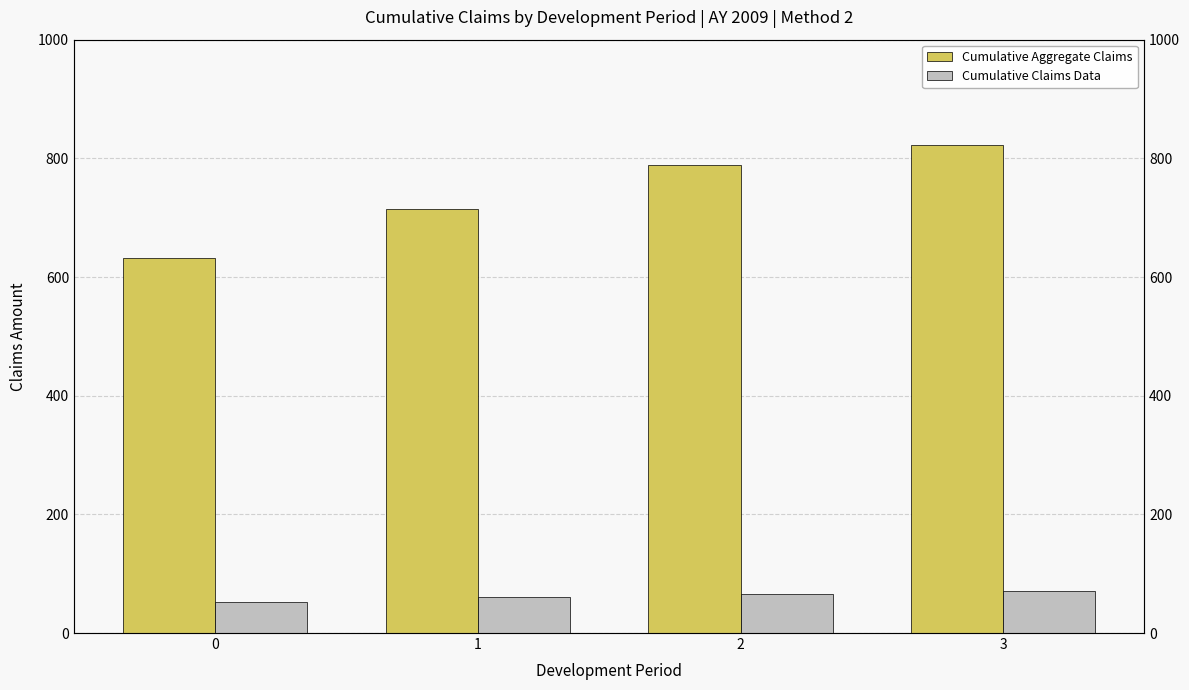

List the labels in order of Cumulative Claims Data value, largest first.

3, 2, 1, 0